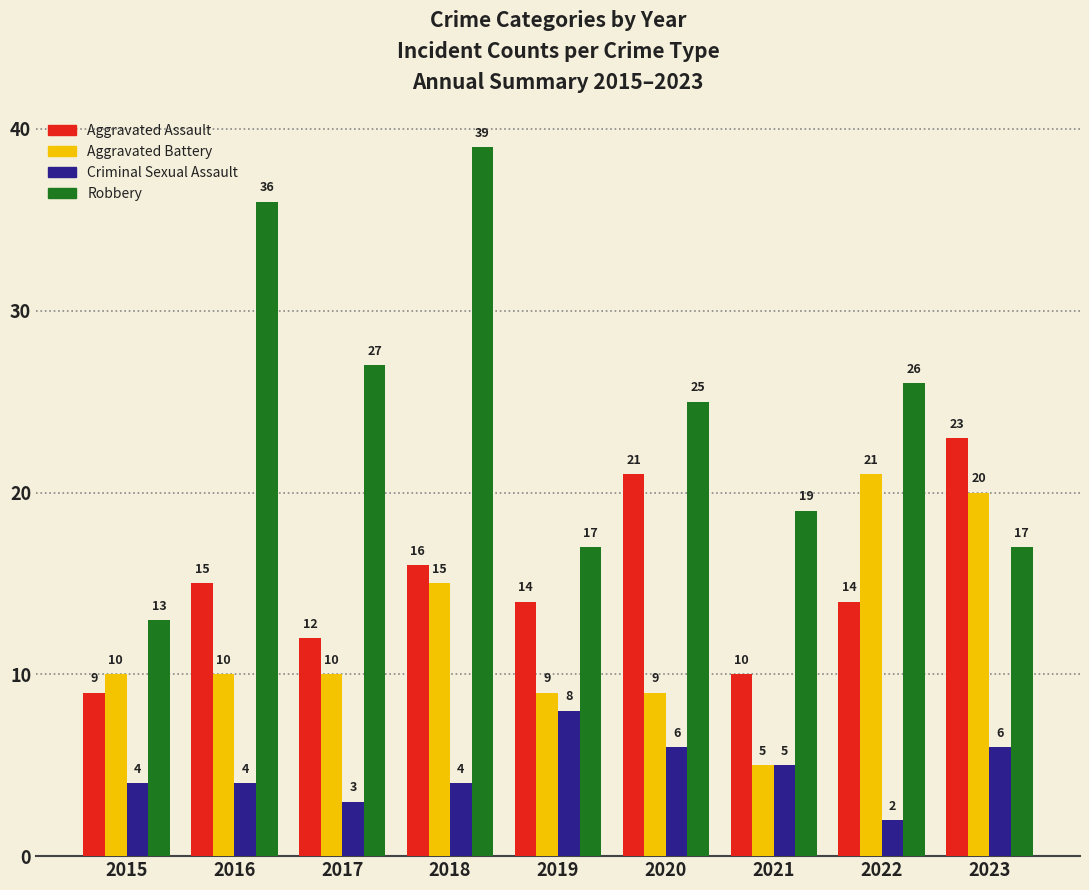

What value does the Aggravated Battery series have at 2018, to the nearest 10?

20